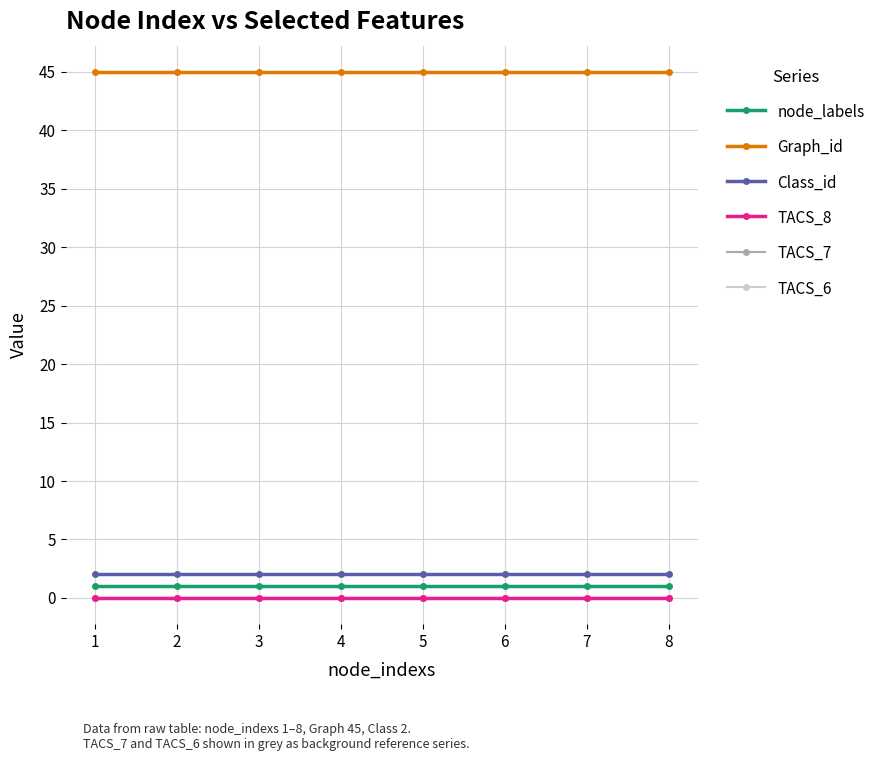

Where is Graph_id nearest to the value 45?

1